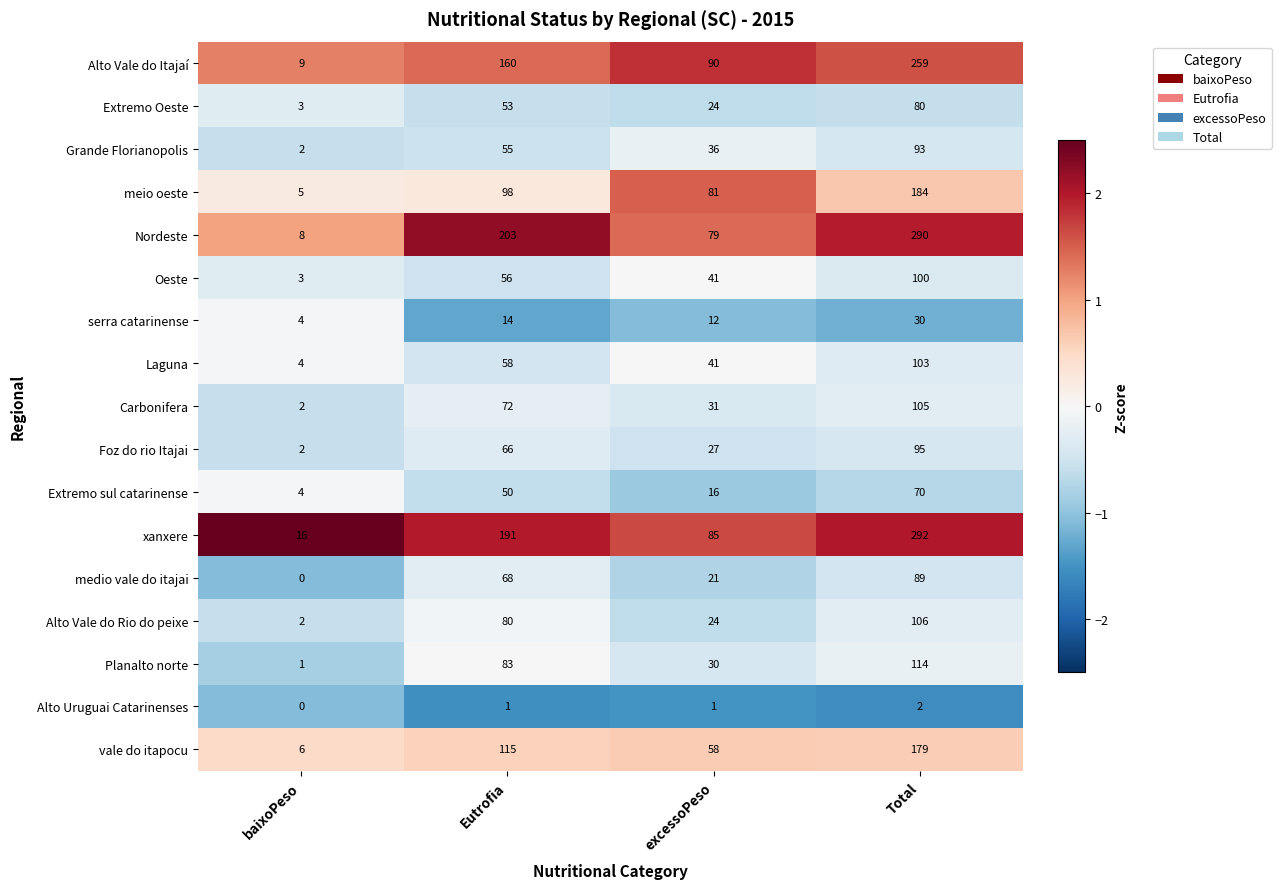

List the series in order of their peak value, highest first.

xanxere, Nordeste, Alto Vale do Itajaí, meio oeste, vale do itapocu, Planalto norte, Alto Vale do Rio do peixe, Carbonifera, Laguna, Oeste, Foz do rio Itajai, Grande Florianopolis, medio vale do itajai, Extremo Oeste, Extremo sul catarinense, serra catarinense, Alto Uruguai Catarinenses